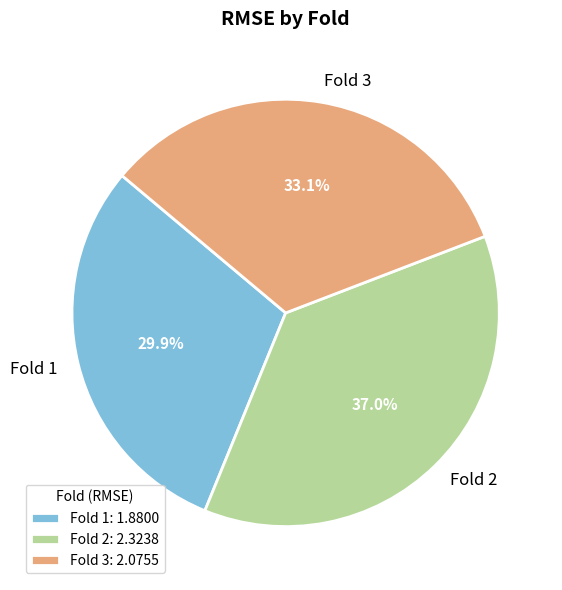

Is there a majority slice in this chart?

No